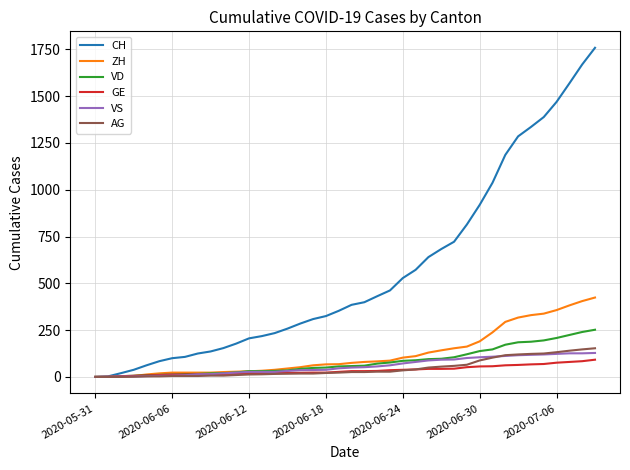

How many lines are shown in the chart?

6